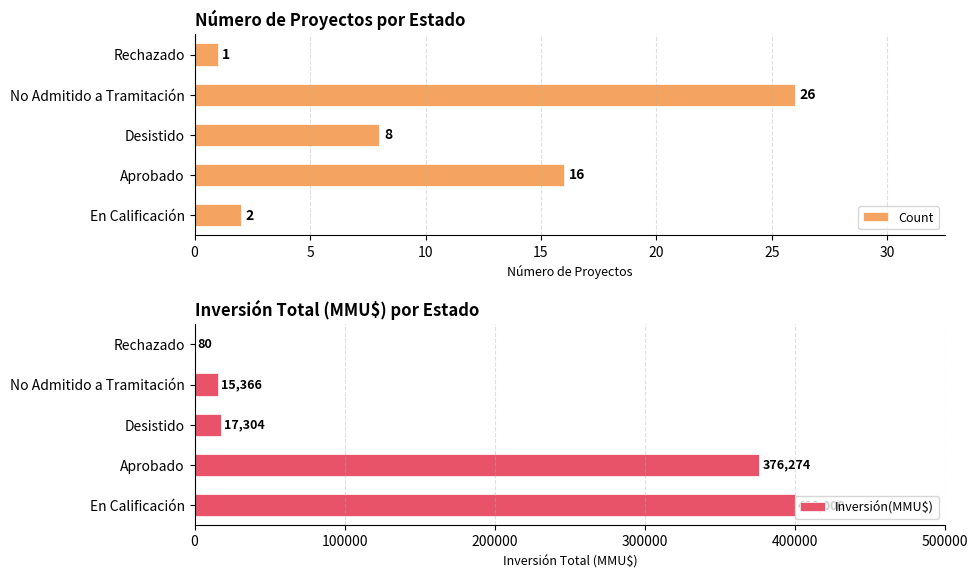

Where is Count nearest to the value 13?

Aprobado